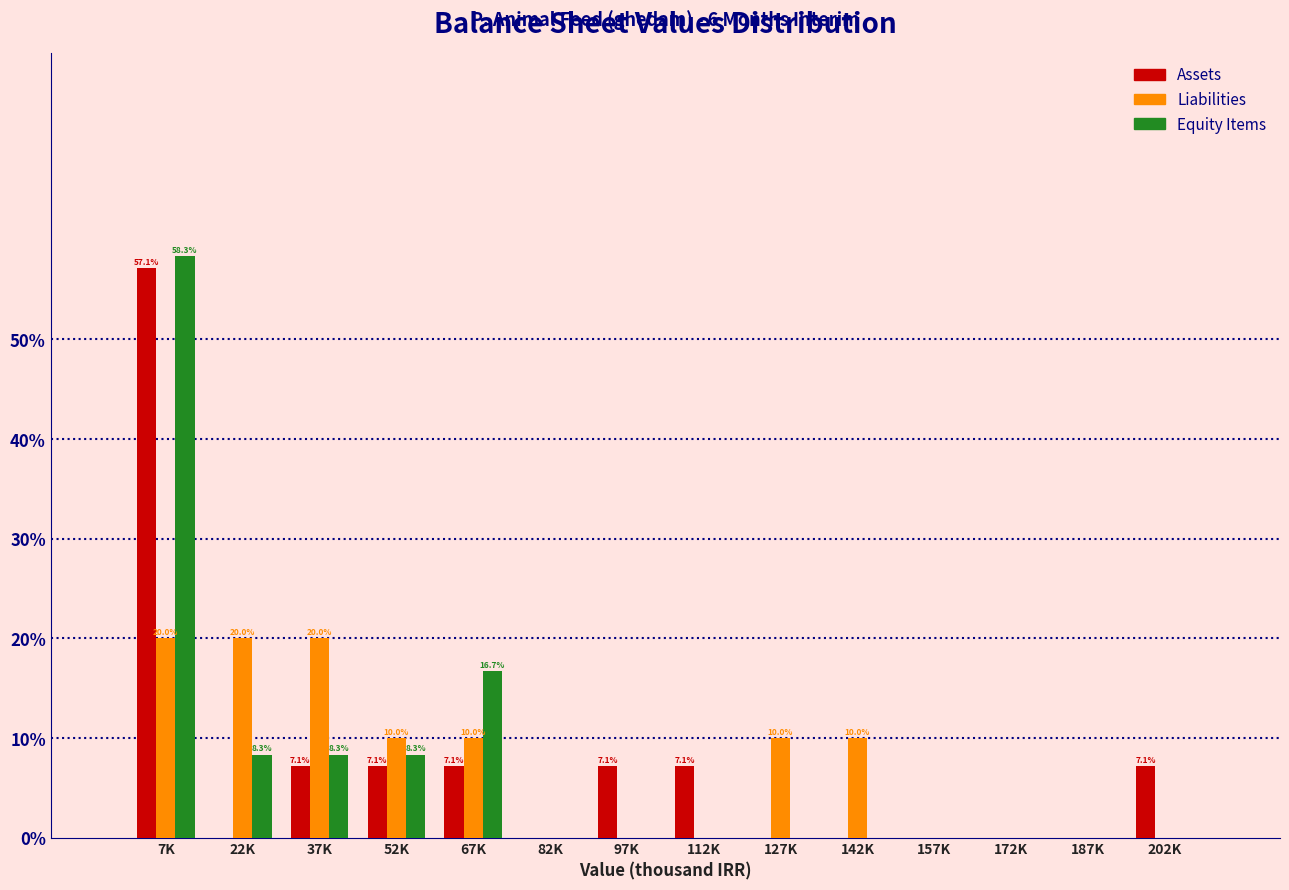

Between 82K and 97K, which series saw the biggest shift?

Assets